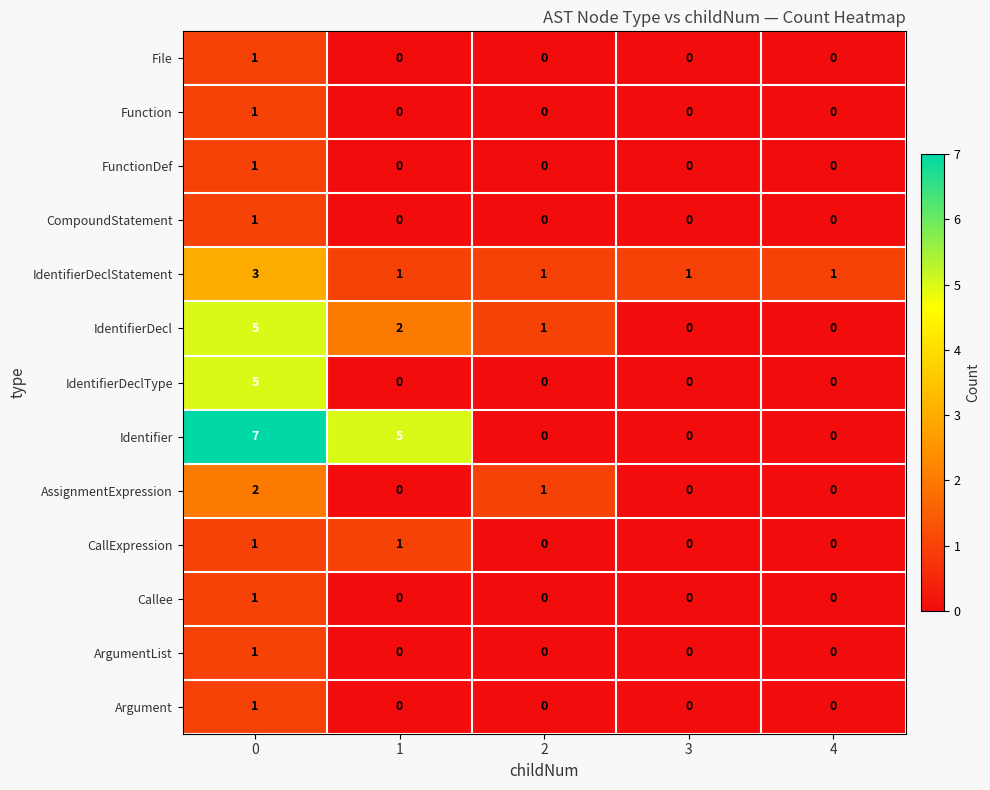

The IdentifierDeclType series shows 3 at 2. True or false?

False